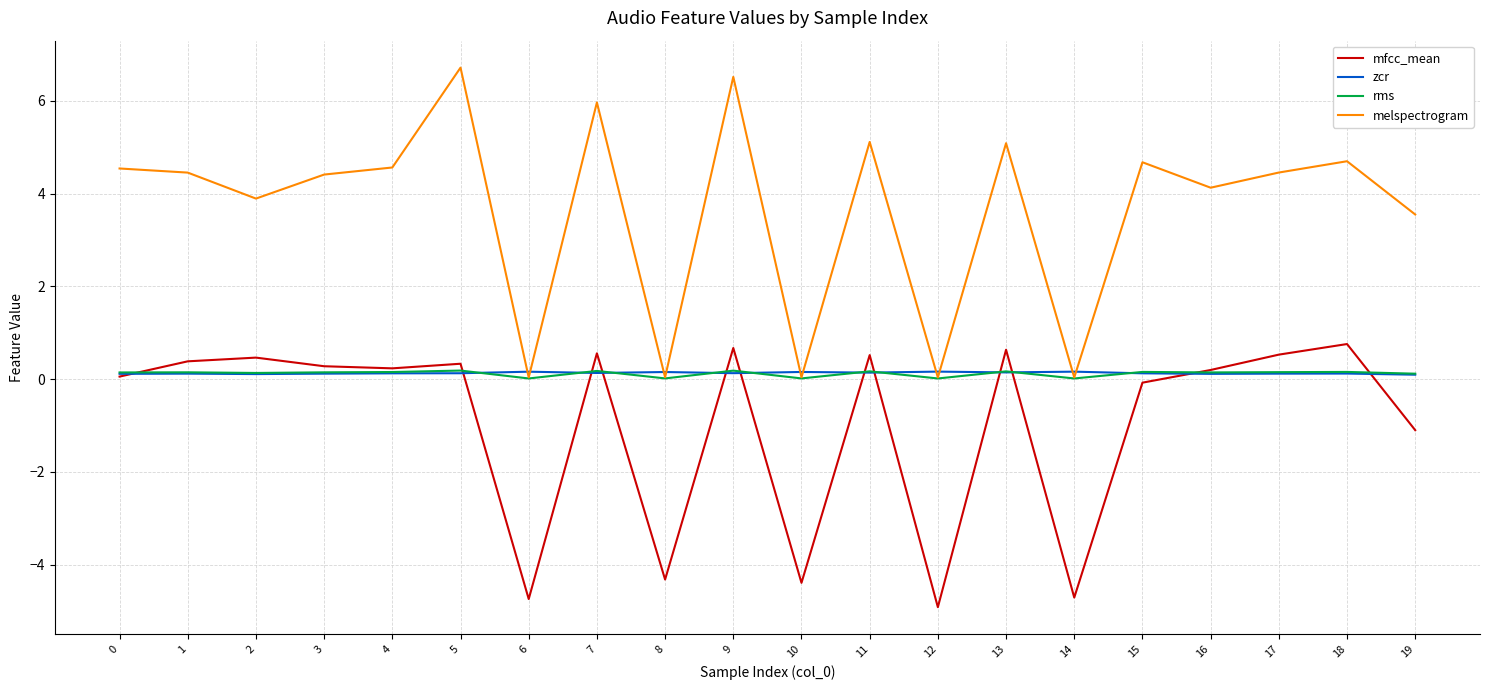

Is the value of melspectrogram at 17 greater than the value of rms at 9?

Yes